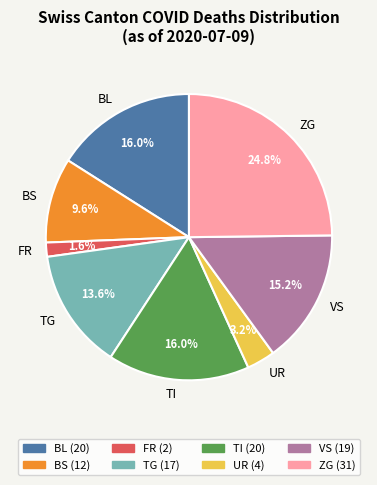

Is UR the majority of the pie?

No